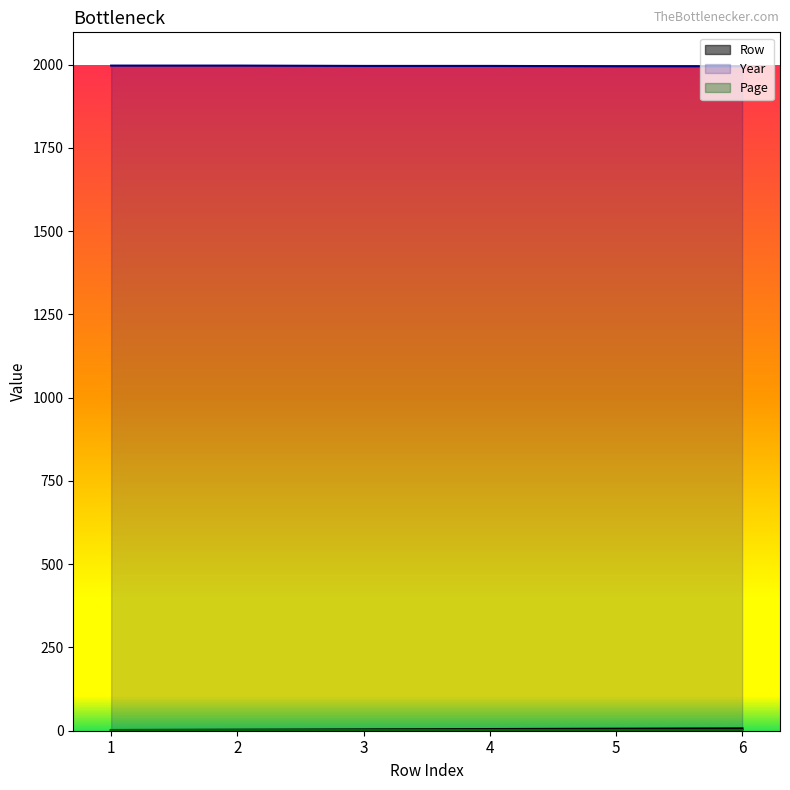

Is the value of Year at 3 greater than the value of Row at 6?

Yes